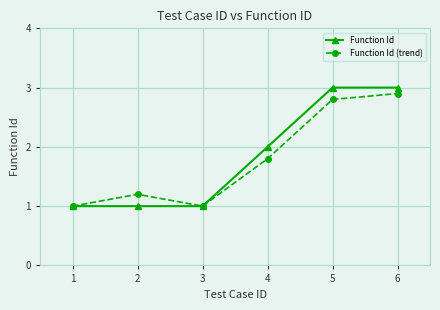

Is the value of Function Id at 2 greater than the value of Function Id (trend) at 6?

No